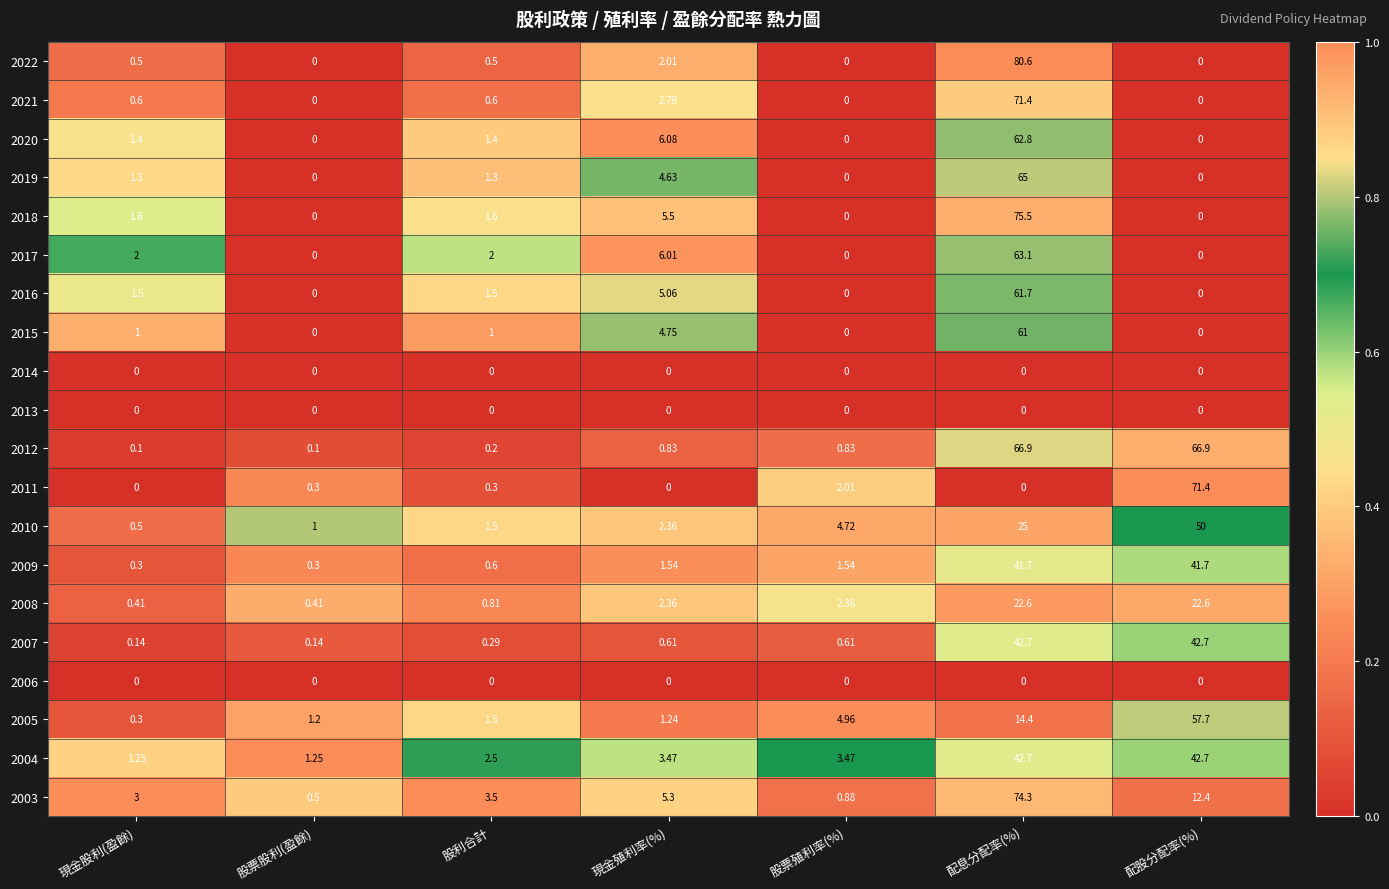

What is the difference between the highest and lowest values at 股利合計?

3.5